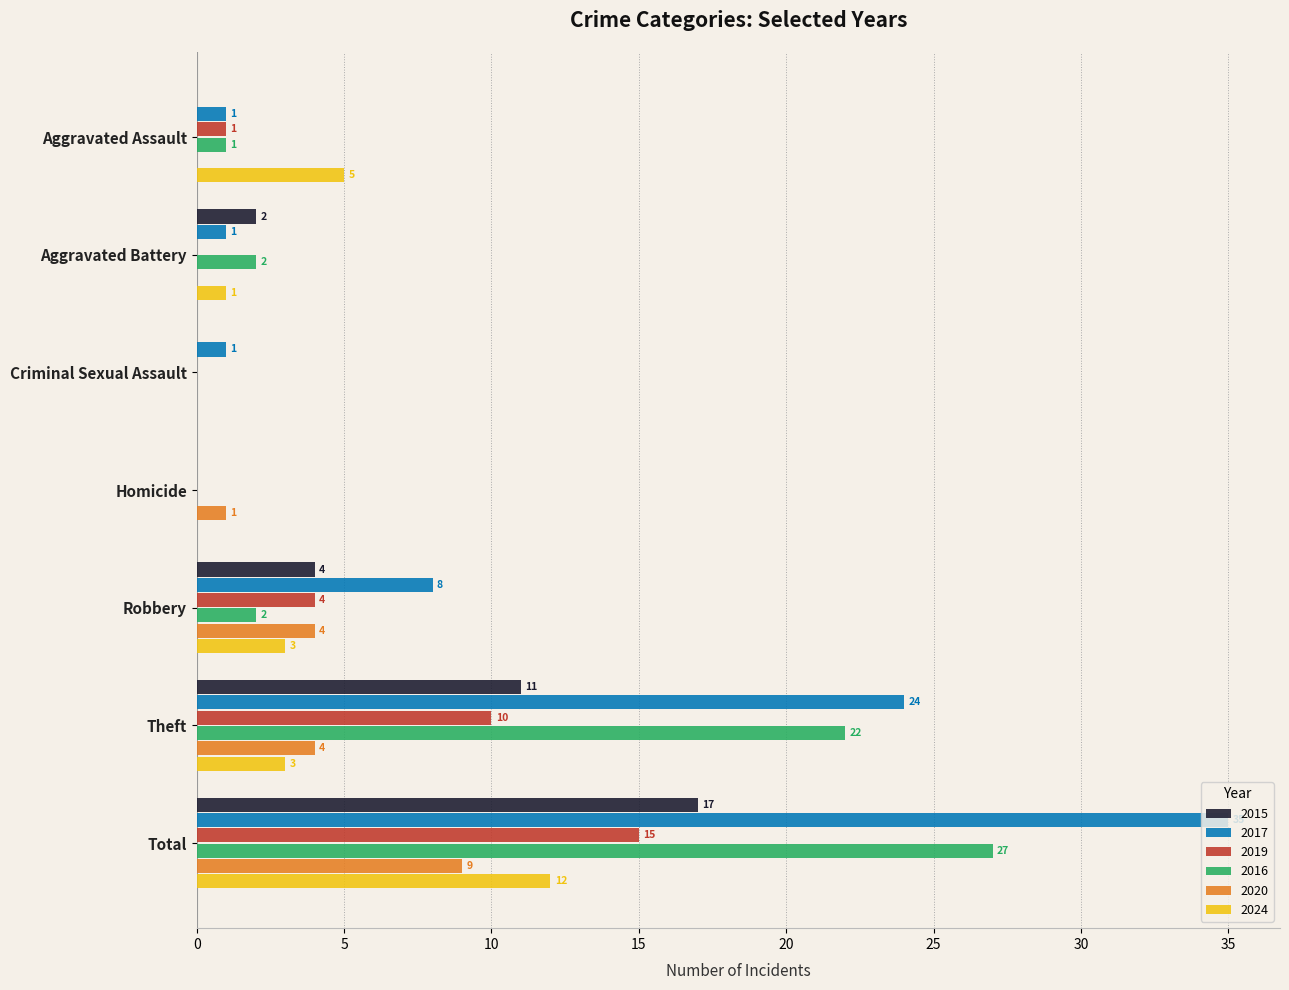

Where is 2024 nearest to the value 6?

Aggravated Assault